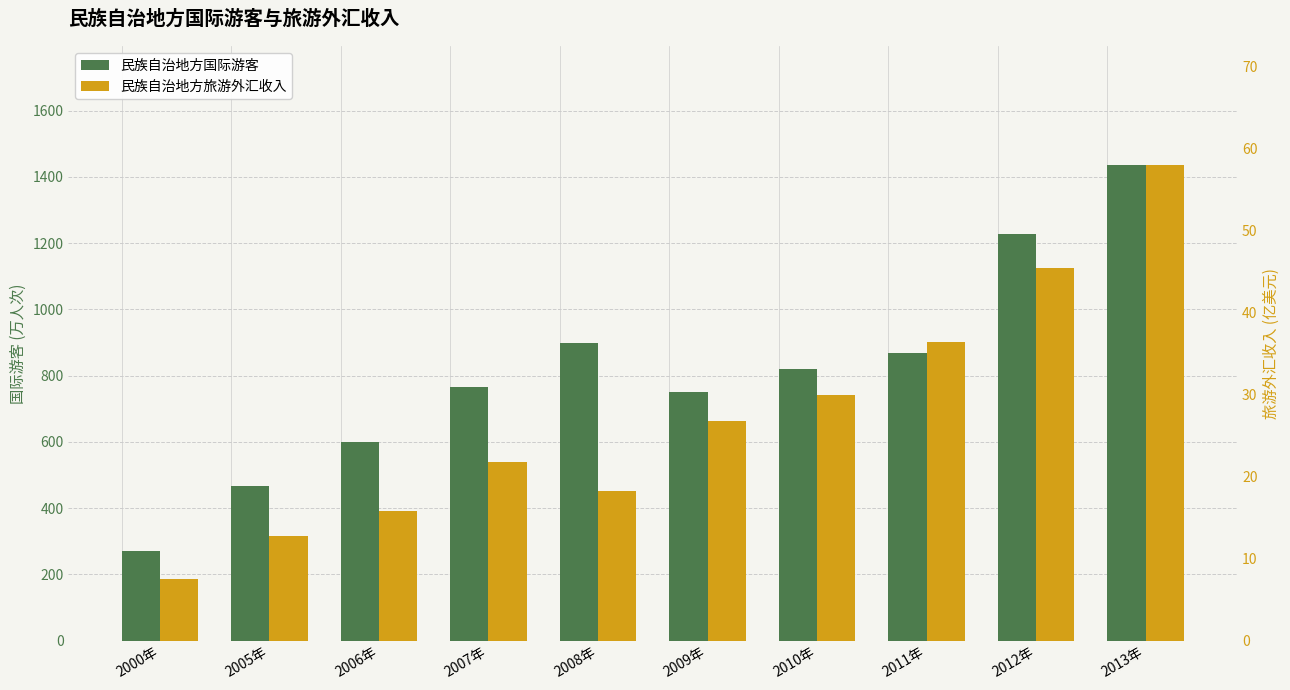

Read the 民族自治地方国际游客 value at 2008年.

899.1